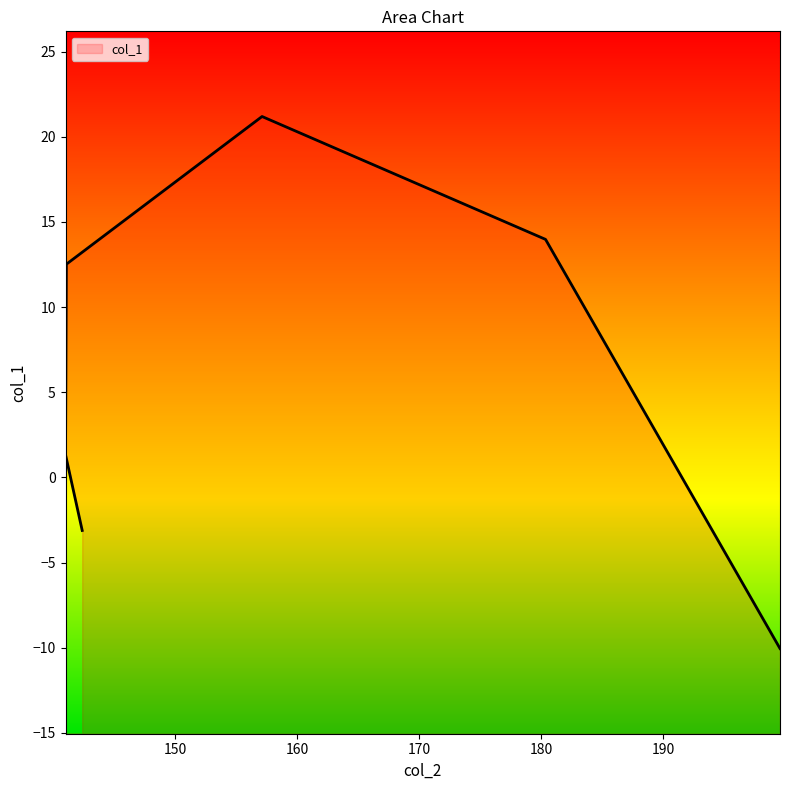

Reading right to left, transcribe all the data shown in this chart.

199.5411=-10.0	180.3412=14.0	157.1254=21.2	141.0991=12.5	141.0311=1.3	142.397=-3.1